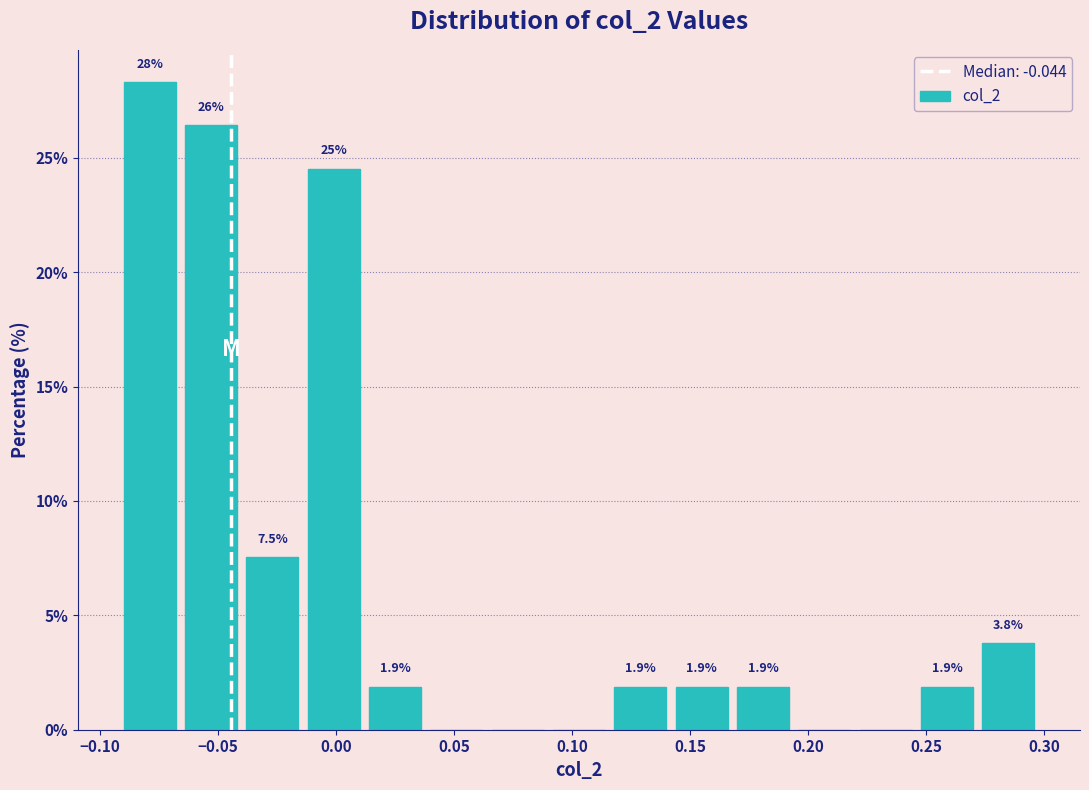

Over which range of the x-axis is the bar tallest?

-0.090 to -0.065